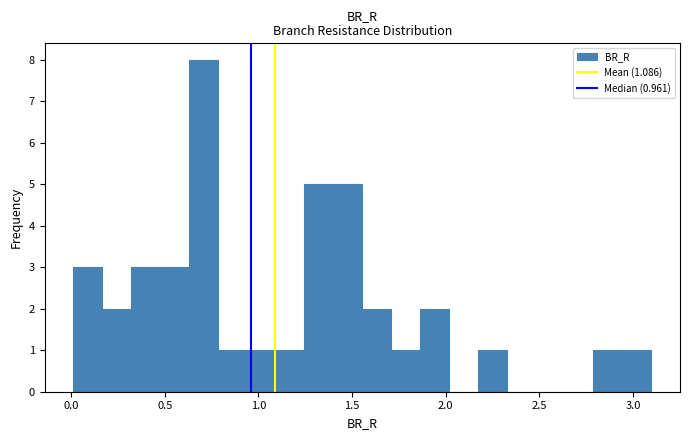

Read against the x-axis, roughly where is the centre of the tallest bar?

0.70